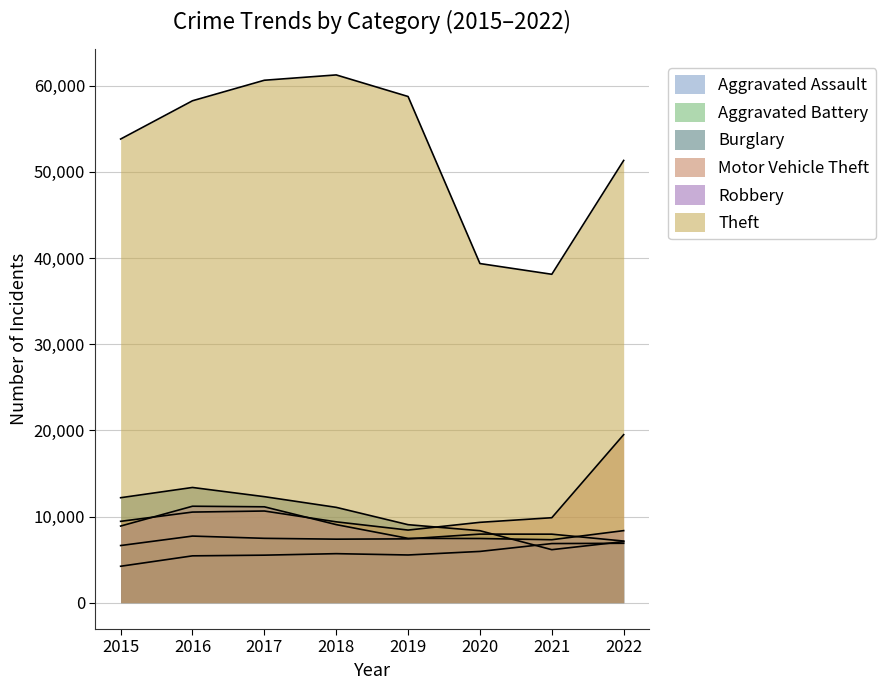

What is the difference between the second highest and second lowest values in the Burglary series?

5216